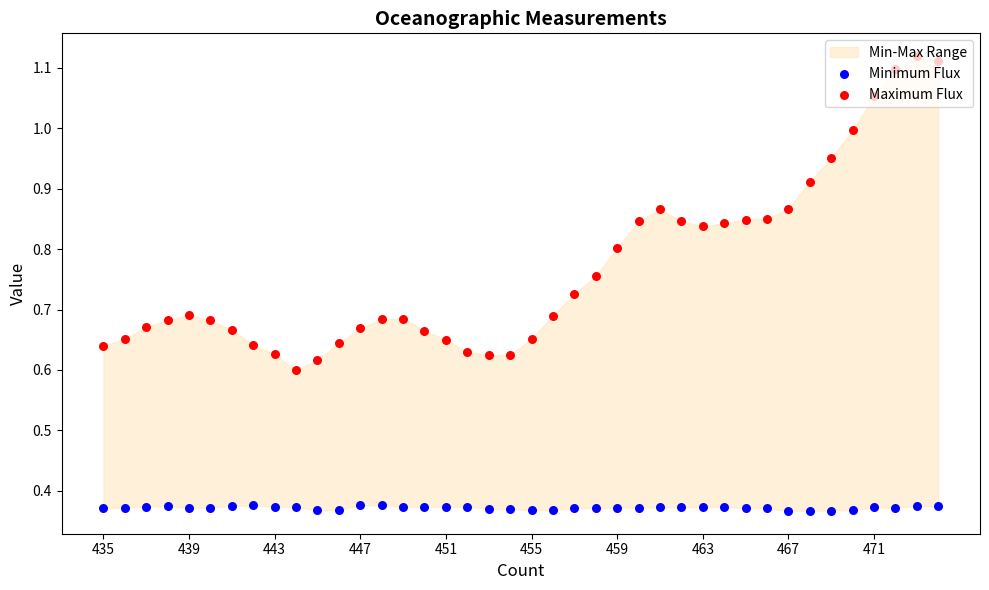

What is the total value across all series at 467?

1.2